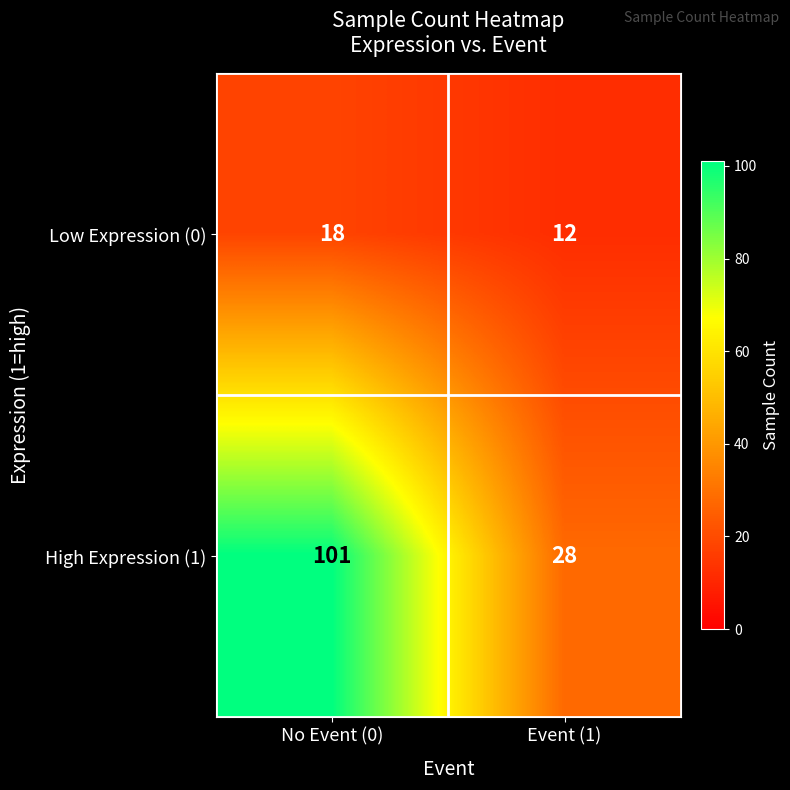

At how many categories does at least one series exceed 79?

1